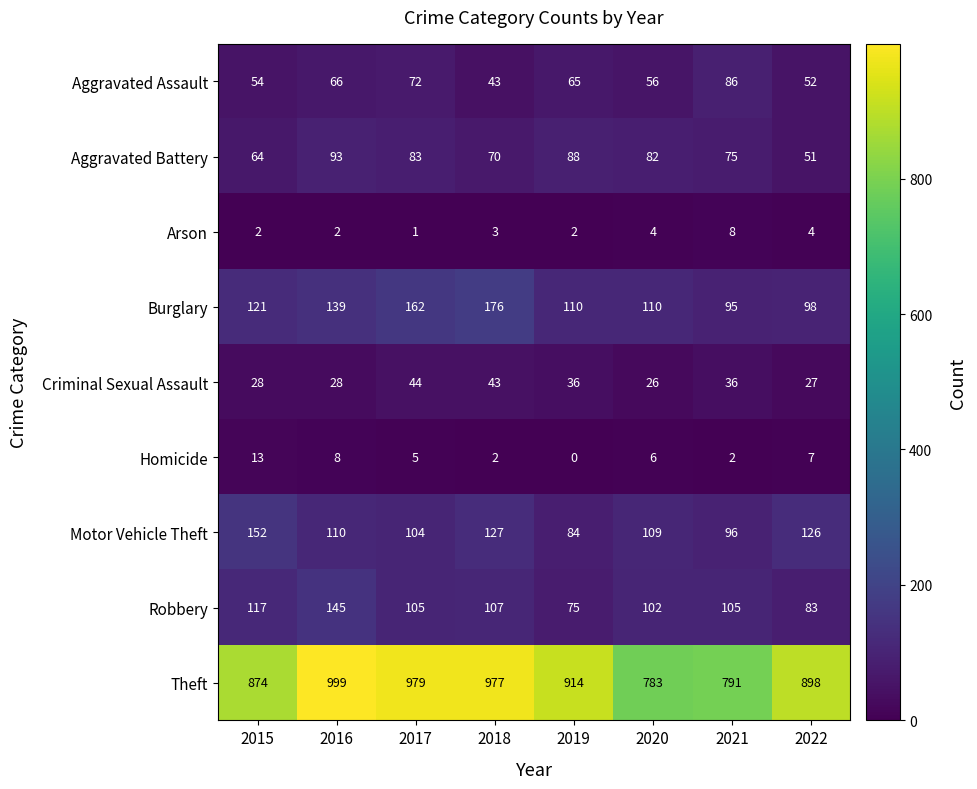

List the series in order of their peak value, lowest first.

Arson, Homicide, Criminal Sexual Assault, Aggravated Assault, Aggravated Battery, Robbery, Motor Vehicle Theft, Burglary, Theft